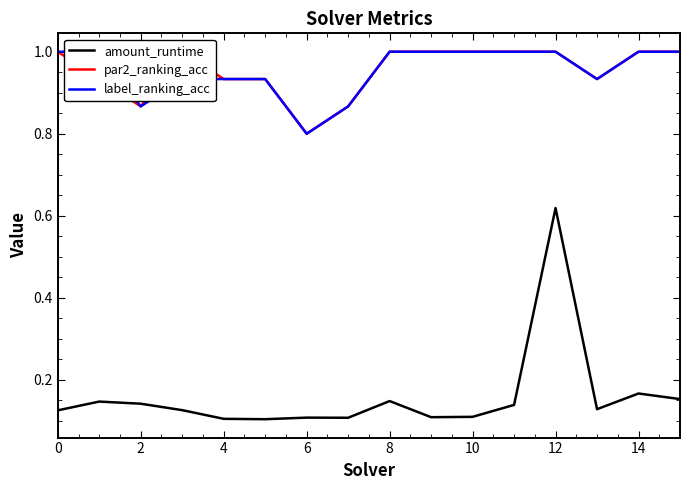

At how many categories does at least one series exceed 0?

16